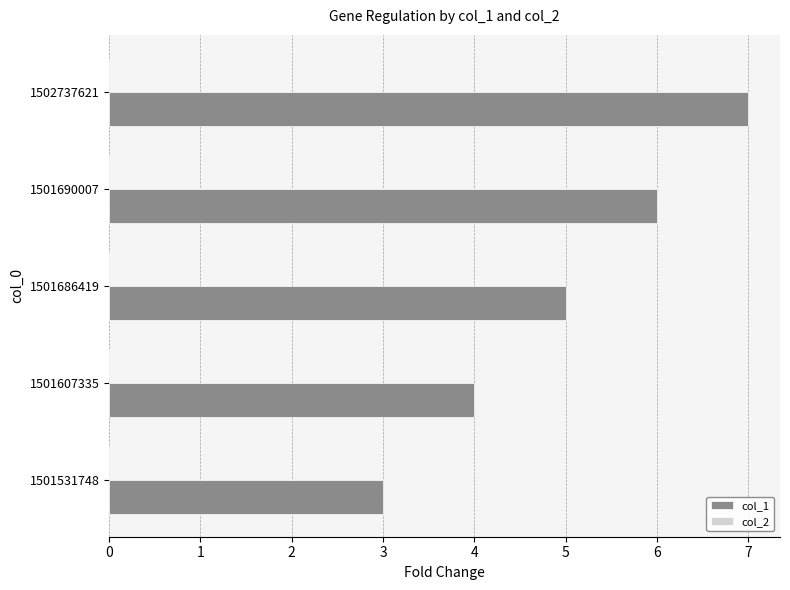

What is the difference between the maximum and minimum values?

4